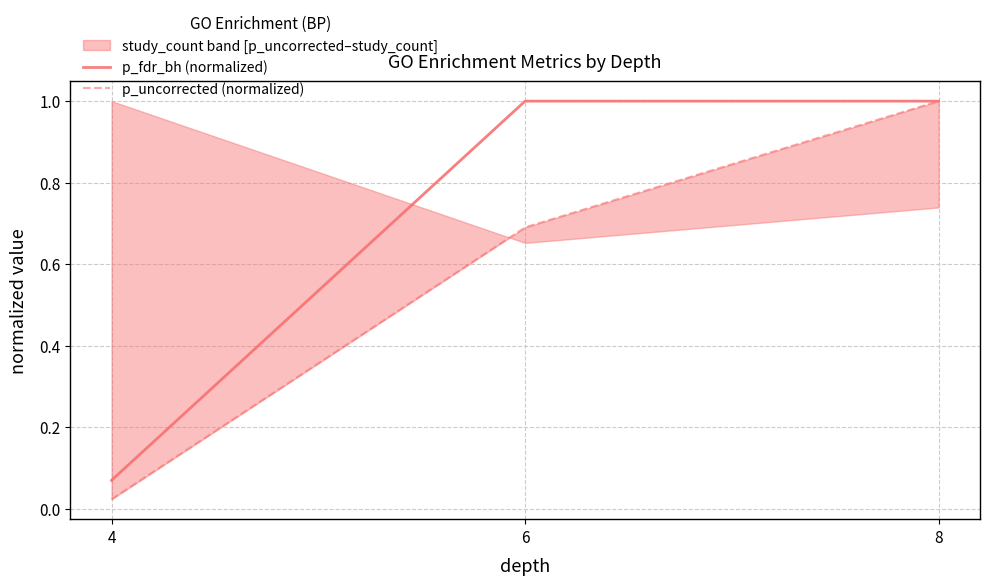

The value of p_fdr_bh (normalized) at 8 is 1.0. True or false?

True